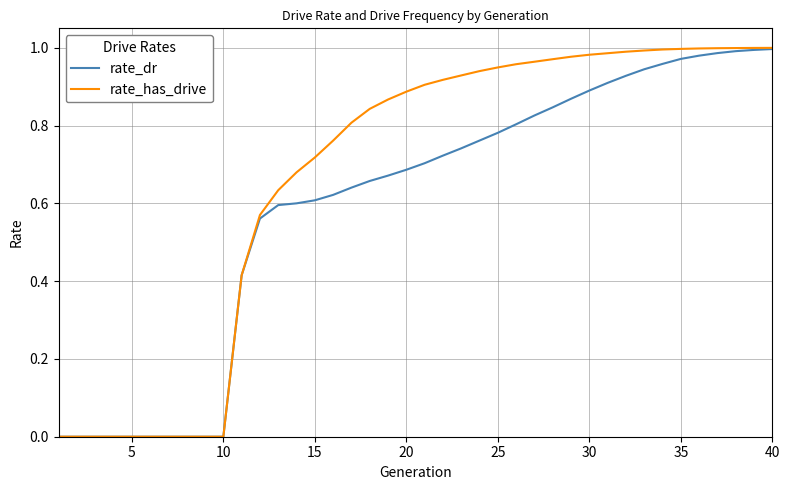

Which series has the largest total across all categories?

rate_has_drive